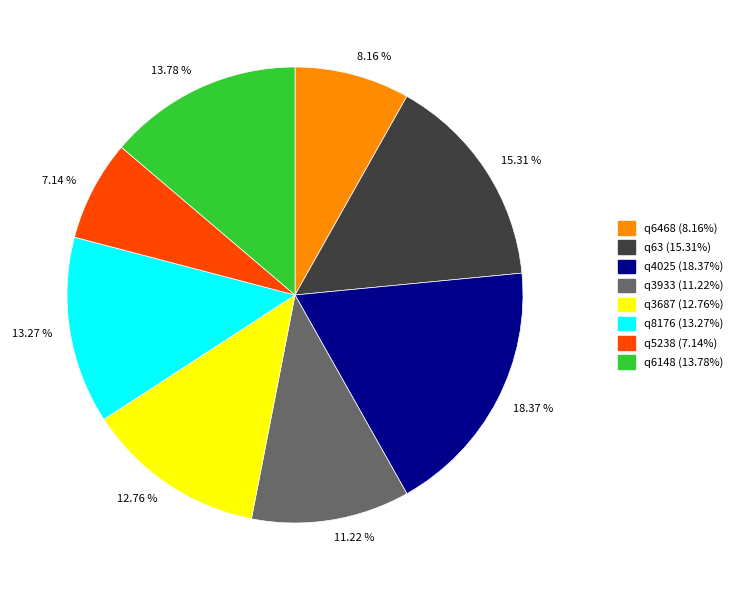

Does any single category account for the majority?

No